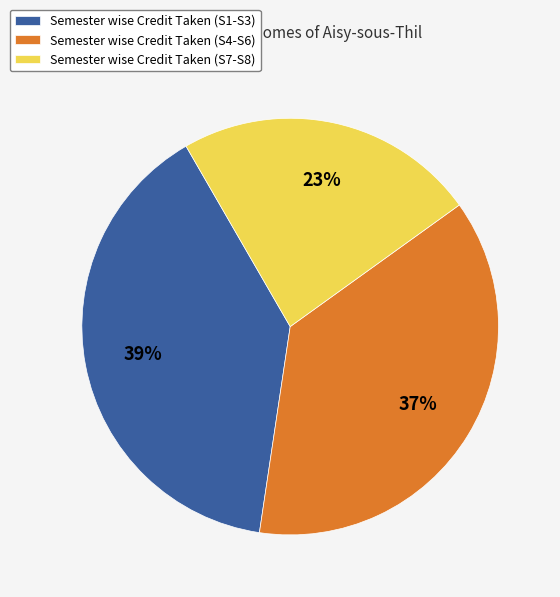

Is there a majority slice in this chart?

No